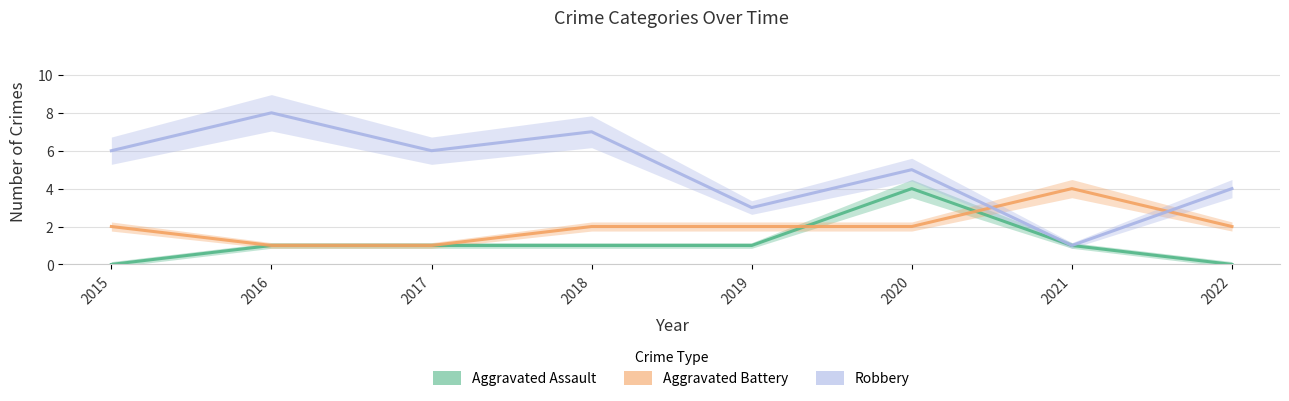

Reading left to right, extract all data points from this chart.

Aggravated Assault: 2015=0	2016=1	2017=1	2018=1	2019=1	2020=4	2021=1	2022=0
Aggravated Battery: 2015=2	2016=1	2017=1	2018=2	2019=2	2020=2	2021=4	2022=2
Robbery: 2015=6	2016=8	2017=6	2018=7	2019=3	2020=5	2021=1	2022=4